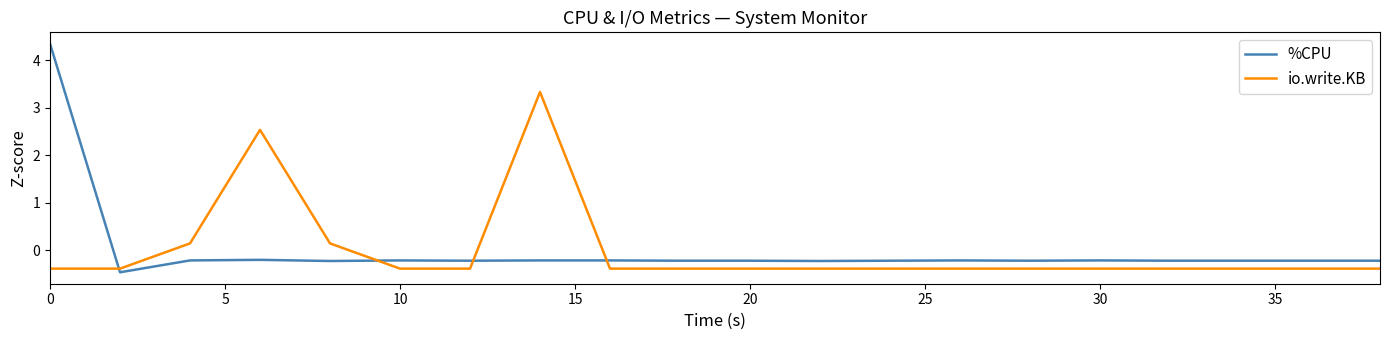

How many times do io.write.KB and %CPU cross each other?

4